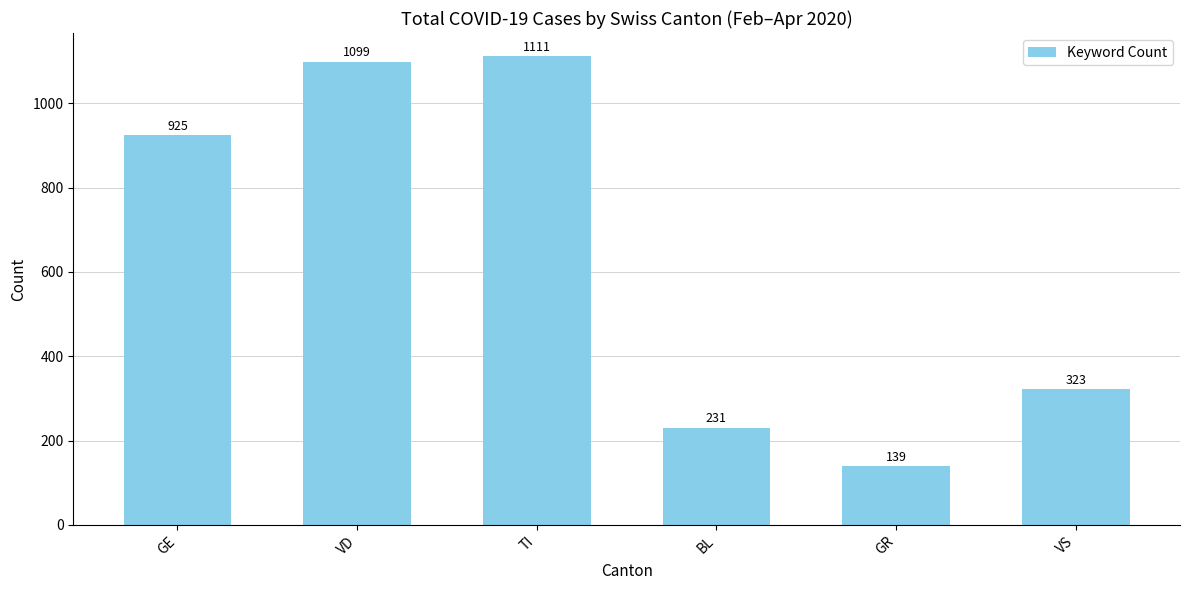

Is it true that the value at VS is 323?

True